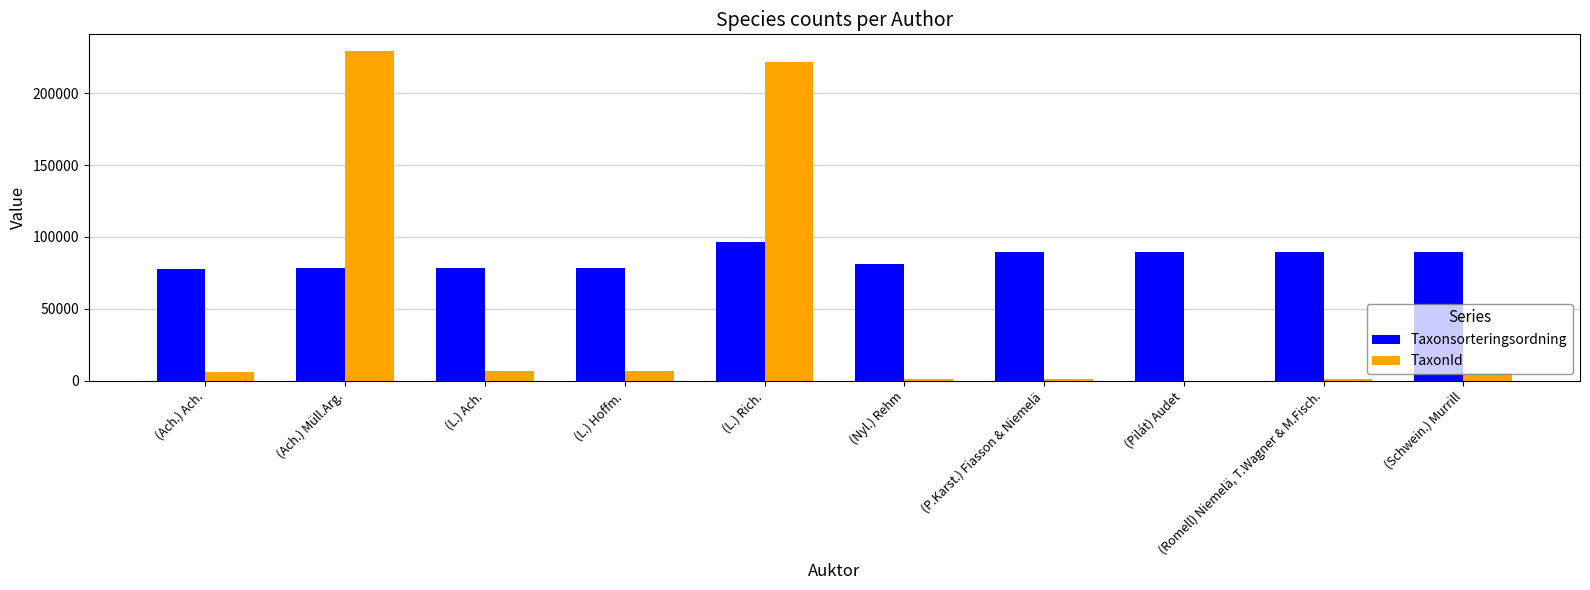

Between (L.) Rich. and (Schwein.) Murrill, which series saw the biggest shift?

TaxonId